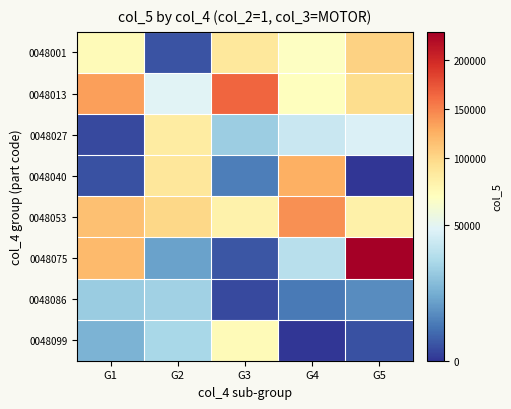

Between G3 and G4, which is larger?

G3